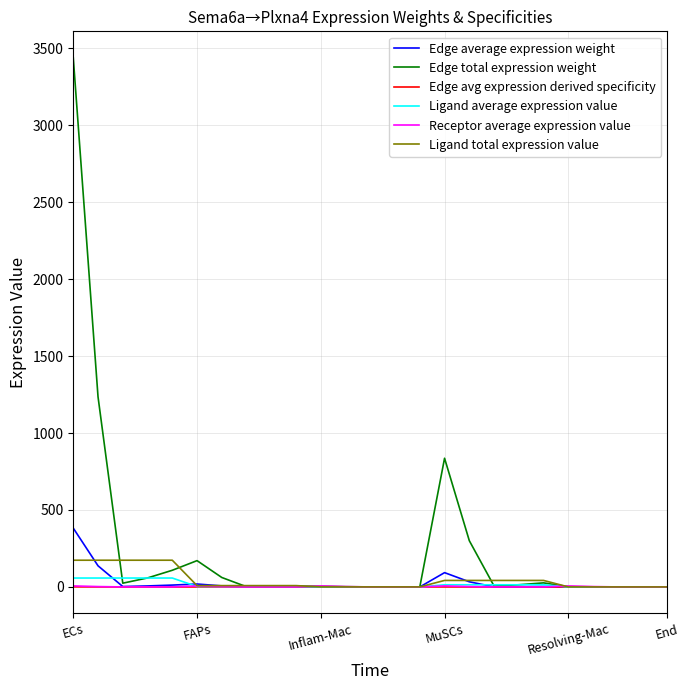

Which series has the largest total across all categories?

Edge total expression weight